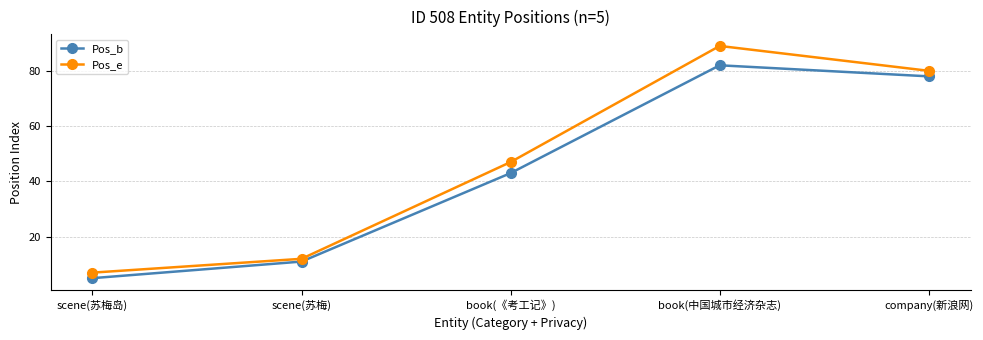

Which series has the widest spread of values?

Pos_e